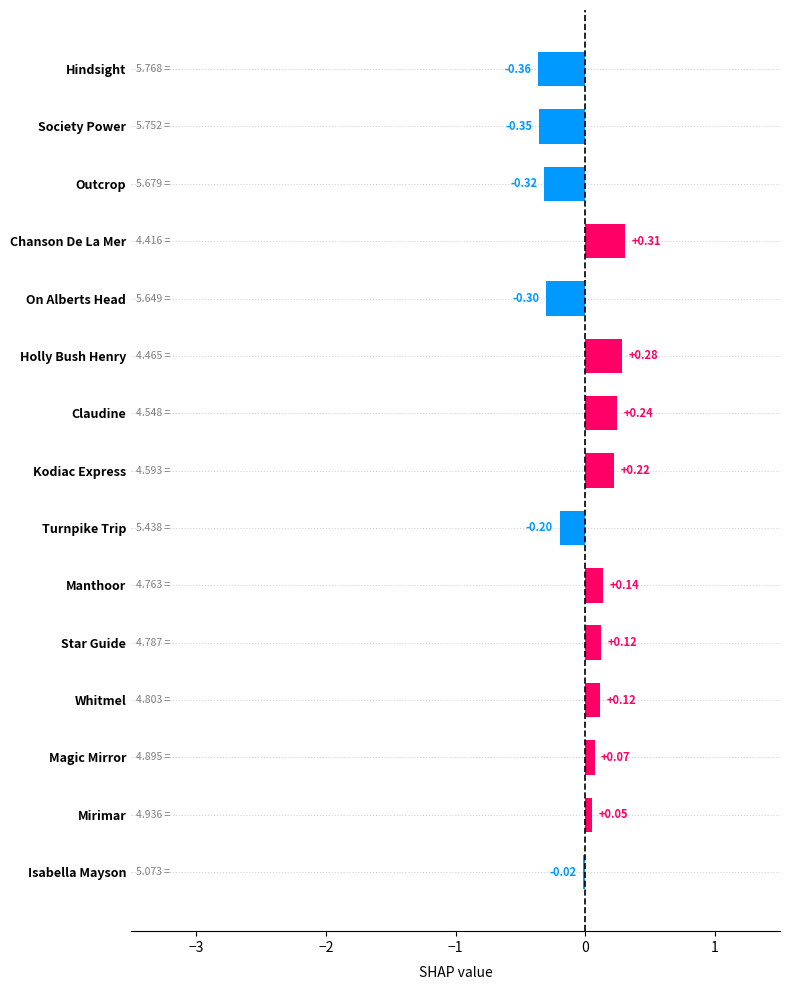

At which category does the chart reach its minimum across all series?

Hindsight